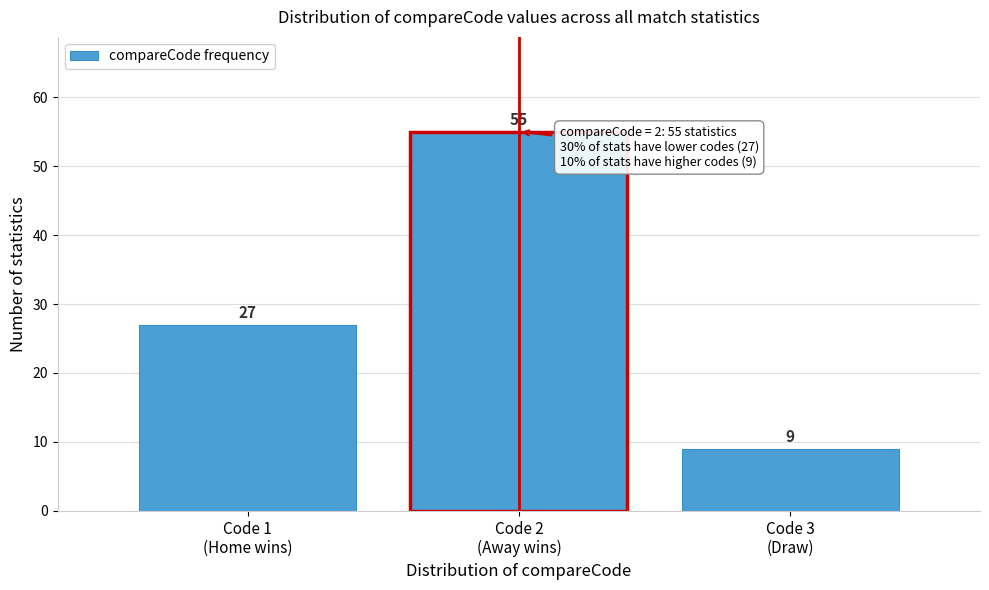

Reading right to left, extract all data points from this chart.

9	55	27